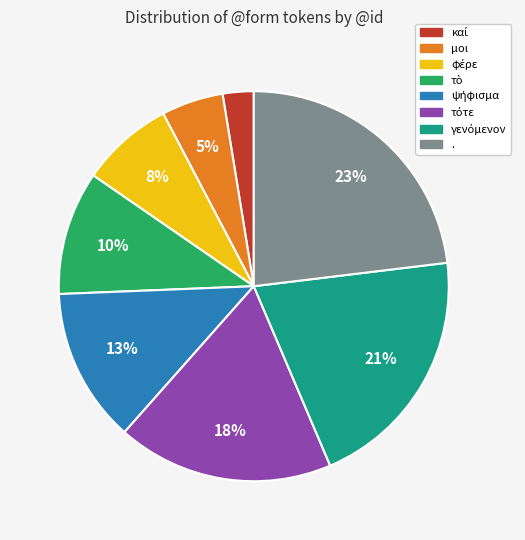

To the nearest percent, what percentage of the pie is .?

23%